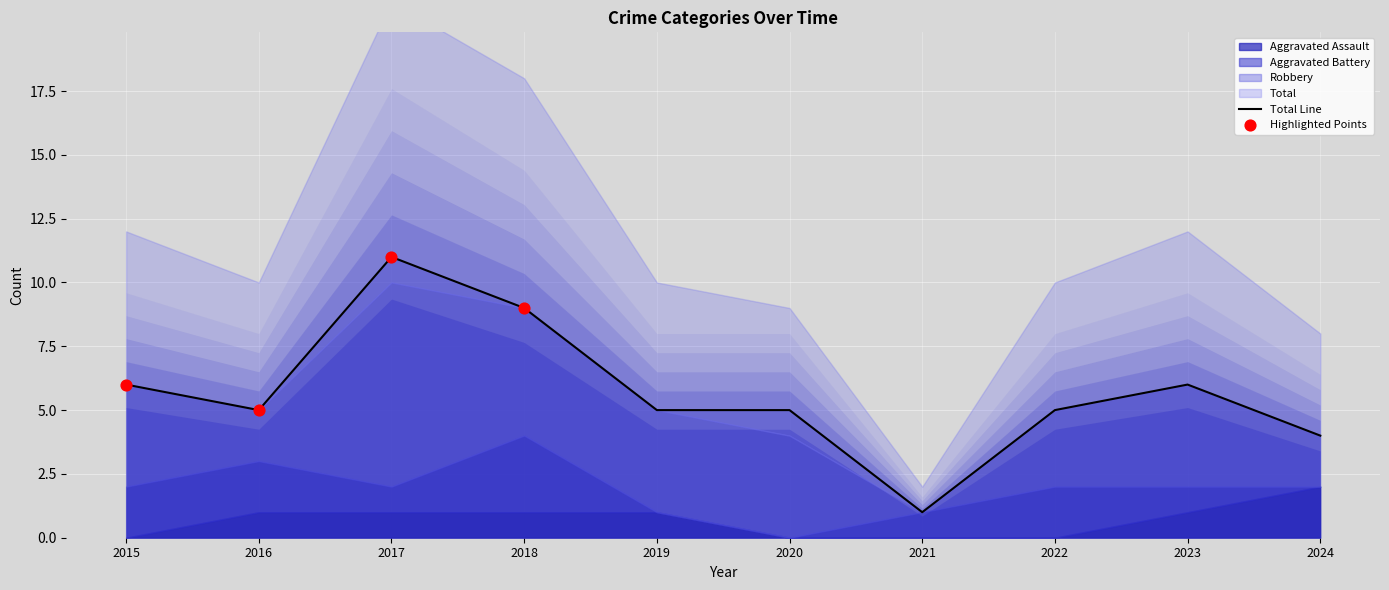

Which series has the largest Y range (max minus min)?

Total